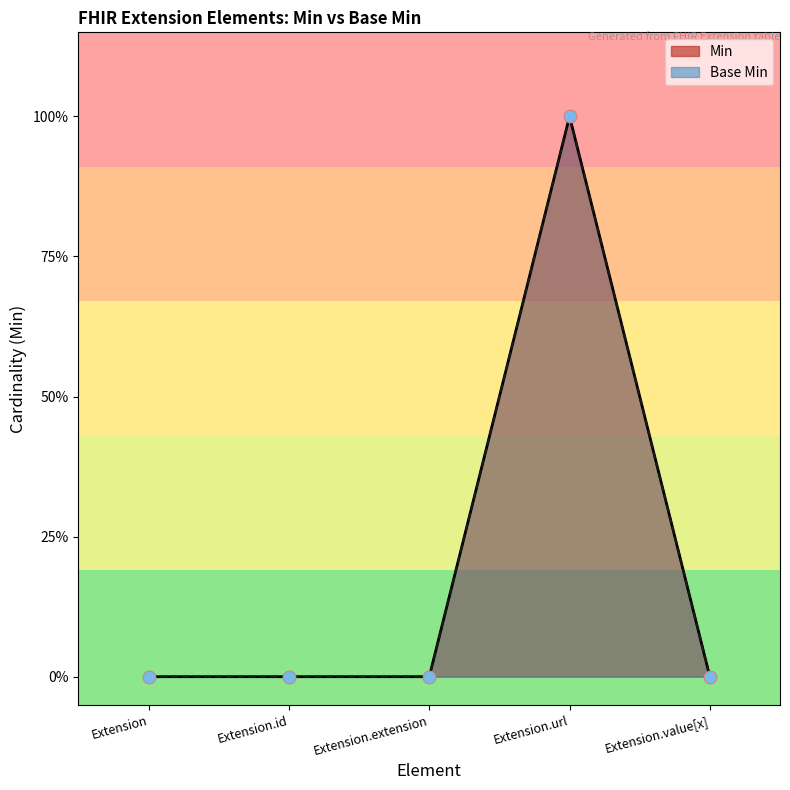

Which series has the largest Y range (max minus min)?

Min